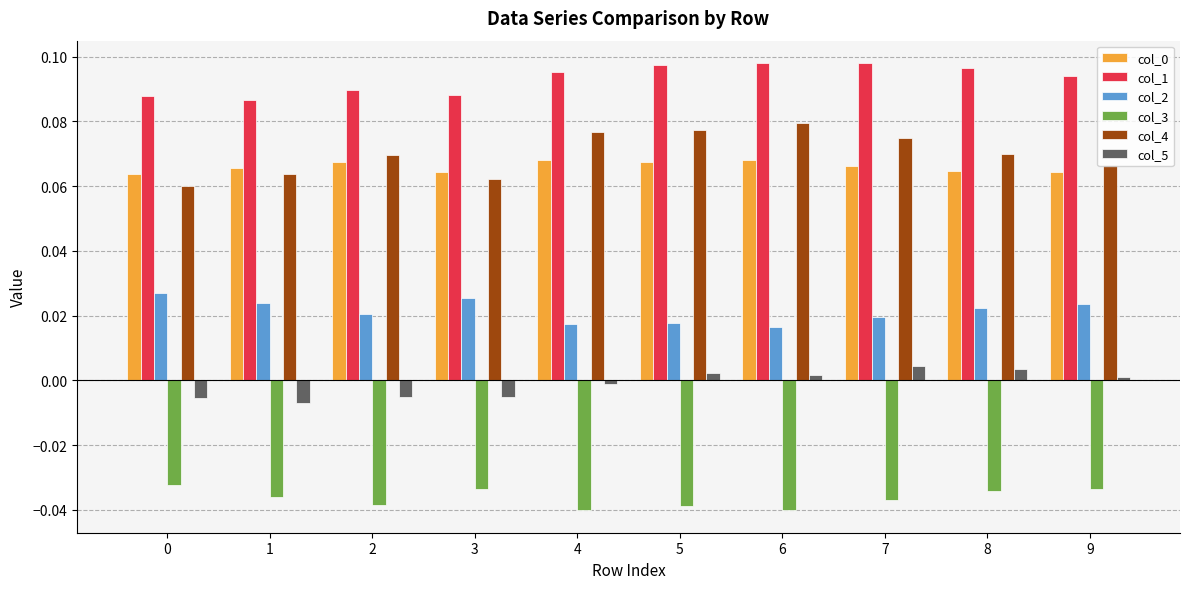

The col_2 series shows 0.0 at 5. True or false?

True